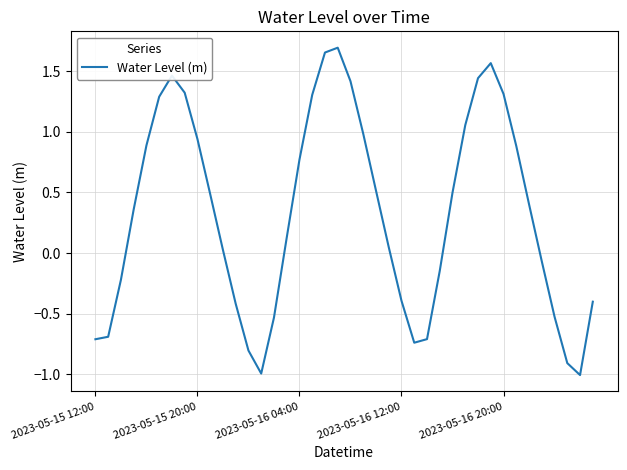

What is the difference between the maximum and minimum values?

2.7